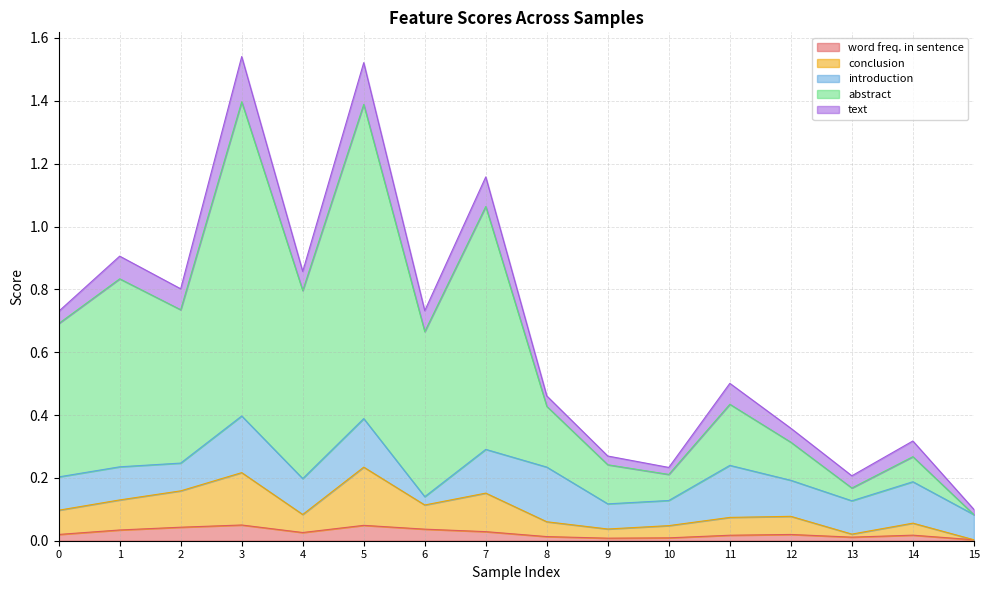

Is the value of abstract at 6 greater than the value of conclusion at 4?

Yes